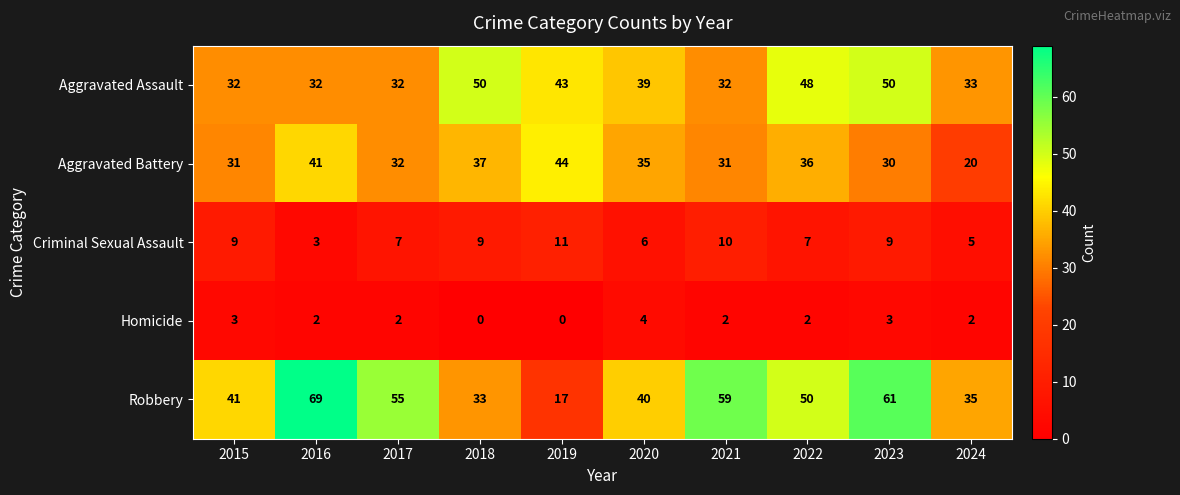

What is the maximum value shown in the chart?

69